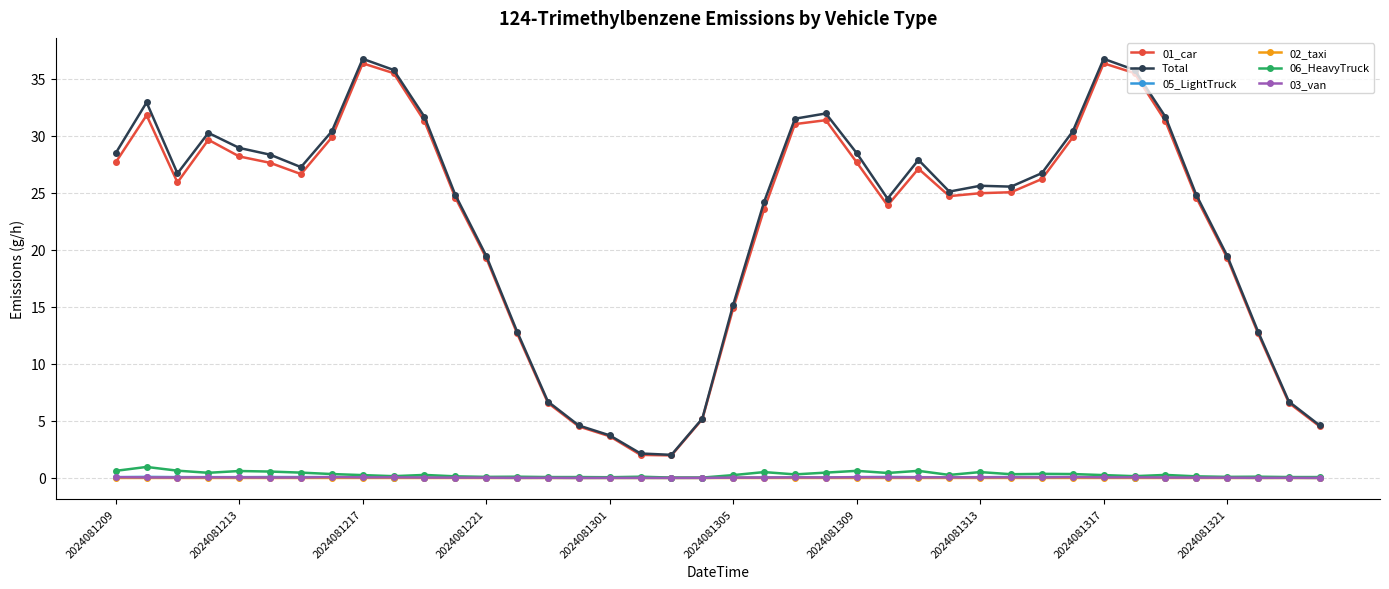

True or false: 02_taxi has more than 1 interior local peaks.

True